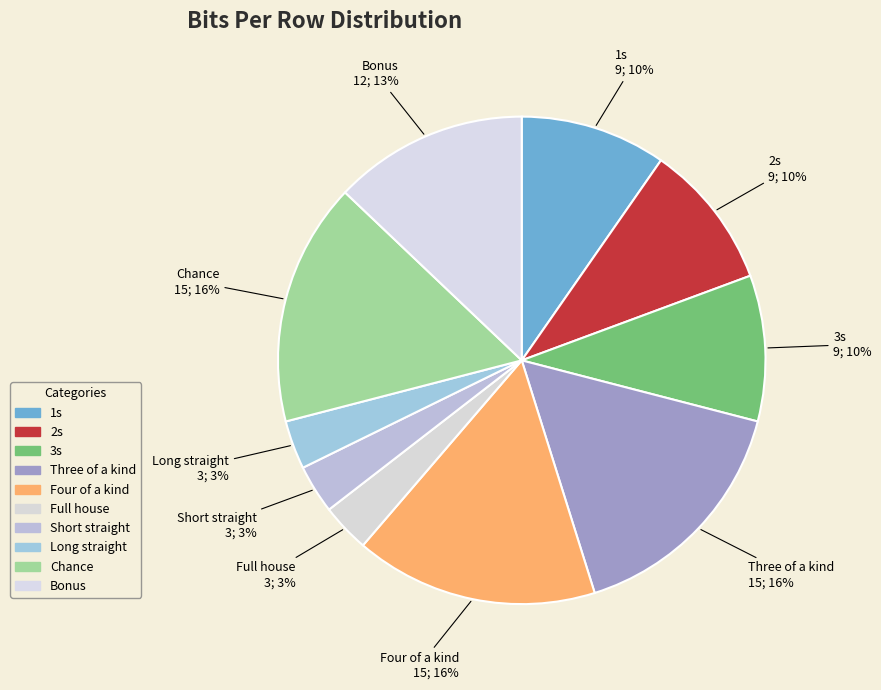

What percentage is the Four of a kind slice, to the nearest percent?

16%